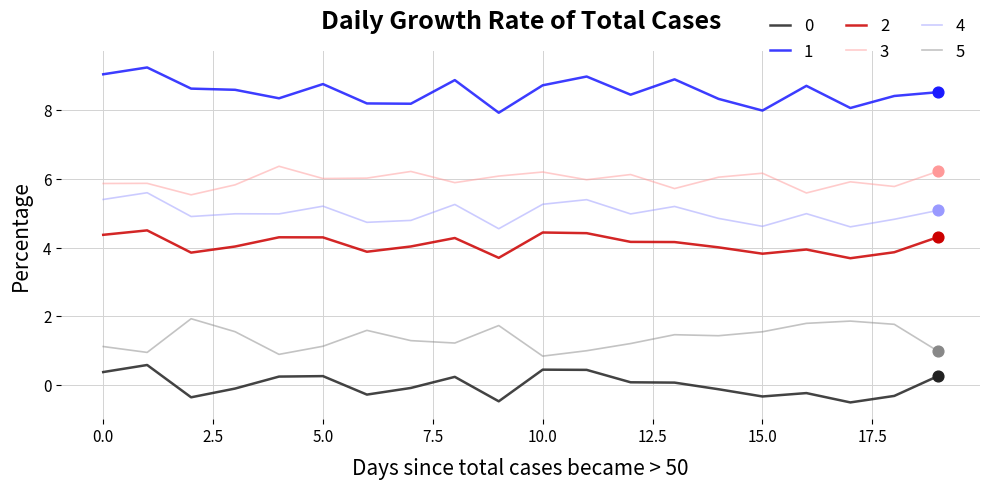

Does the chart have visible grid lines?

Yes